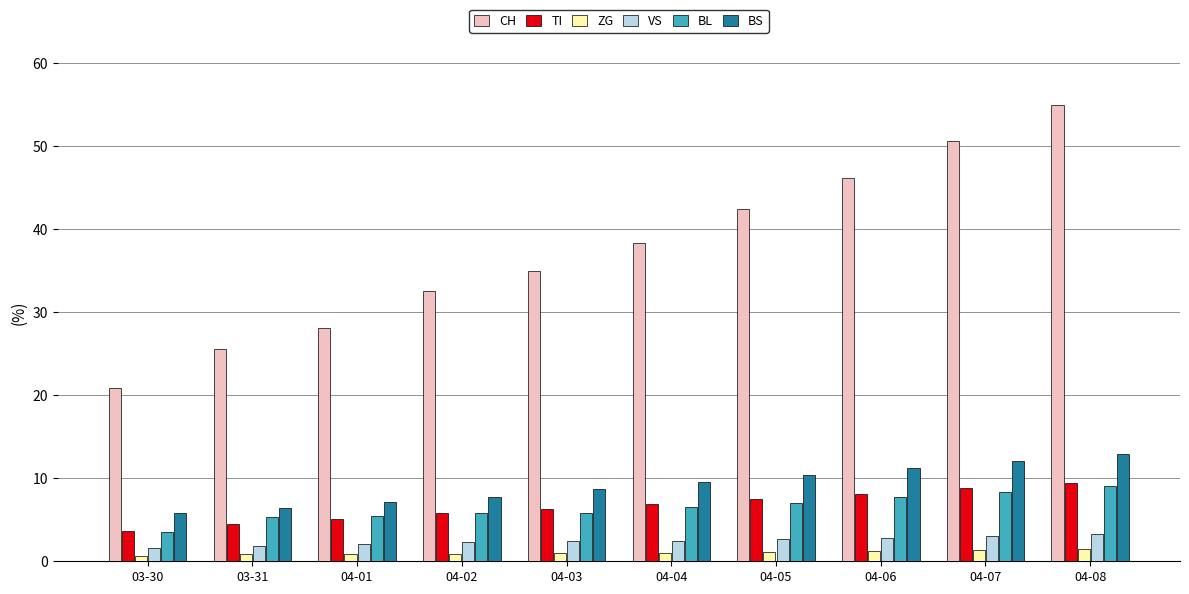

Read the ZG value at 04-03.

1.0